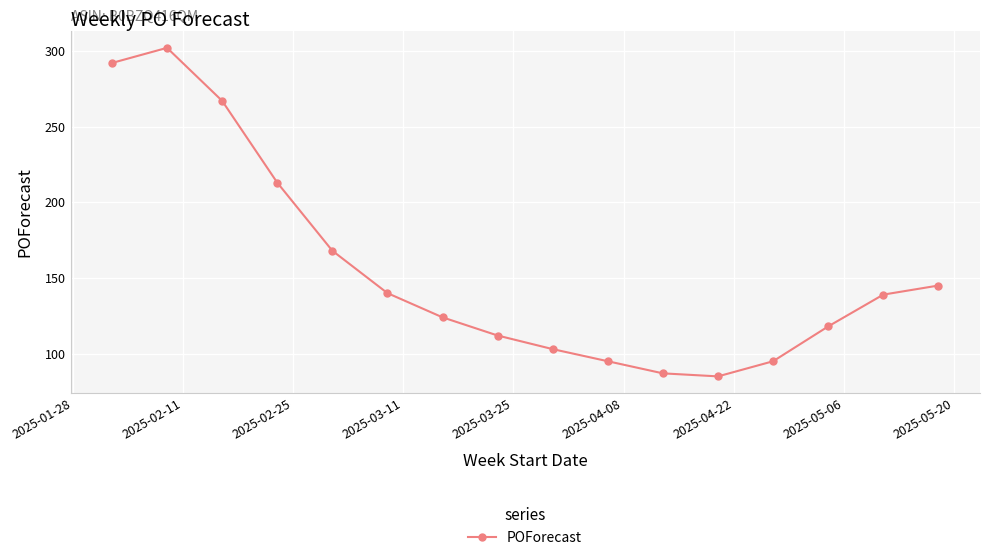

What is the maximum value shown in the chart?

302